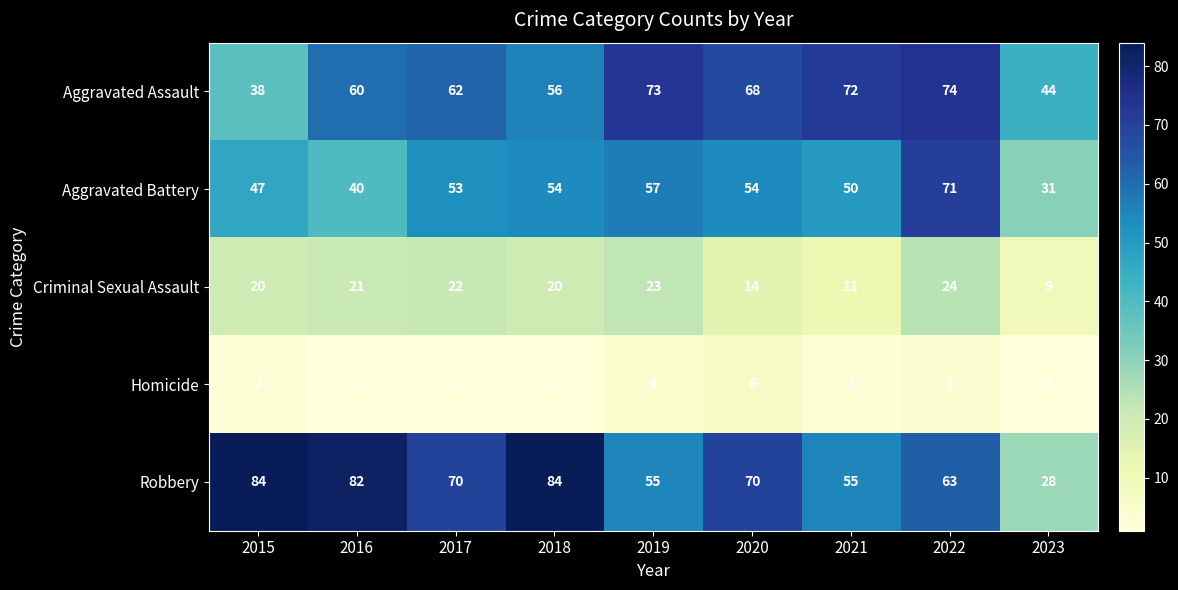

Is it true that Robbery equals 84 at 2018?

True